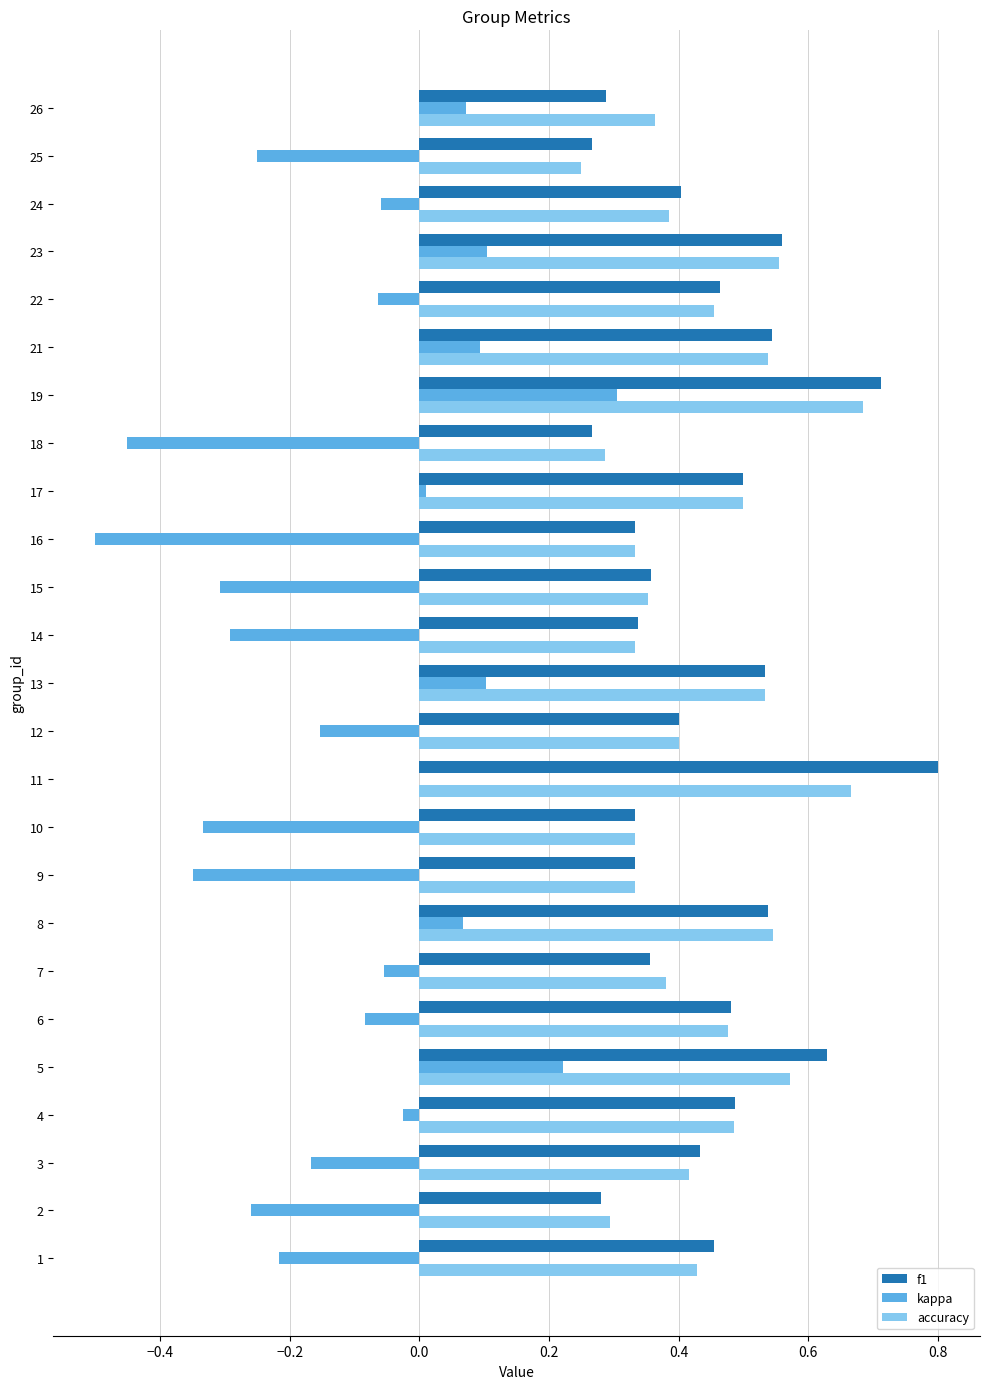

At which label does f1 reach its peak?

11